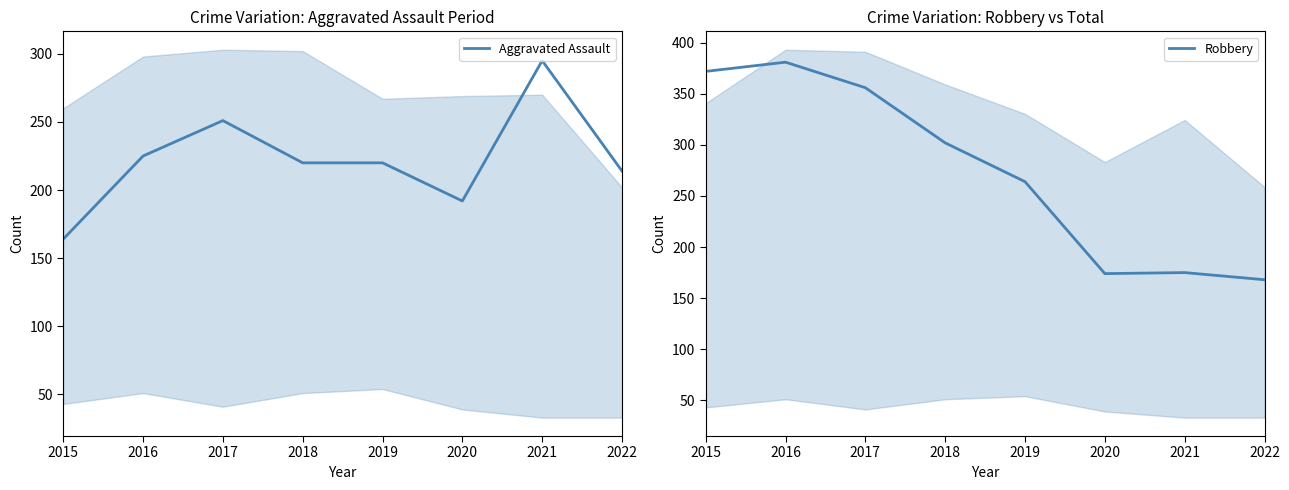

List the series in order of their peak value, highest first.

Robbery, Aggravated Assault